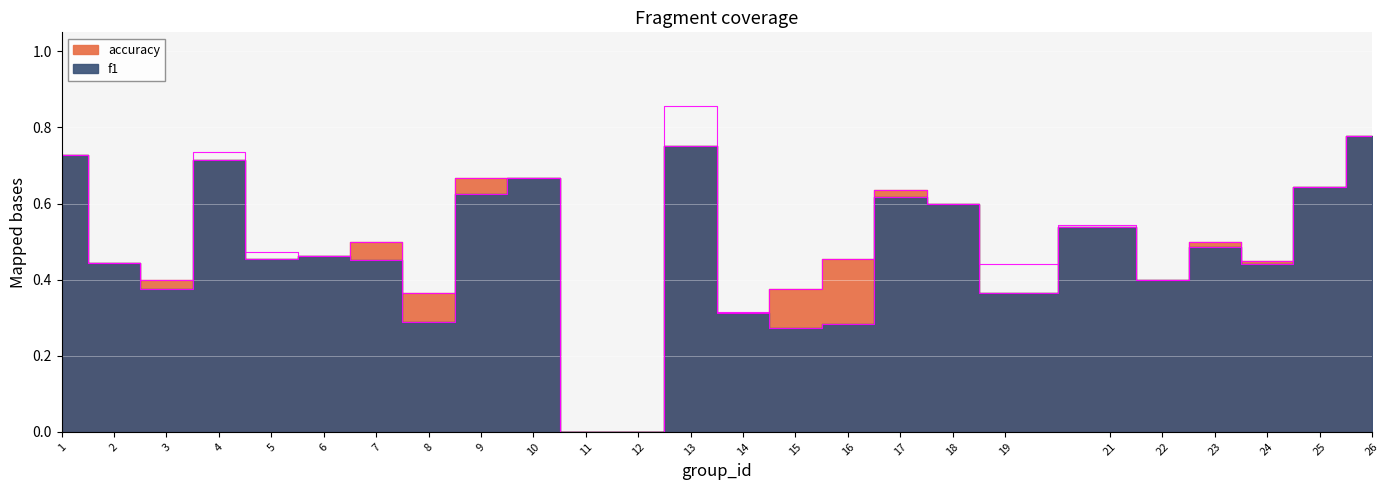

What is the average value of the accuracy series?

0.5